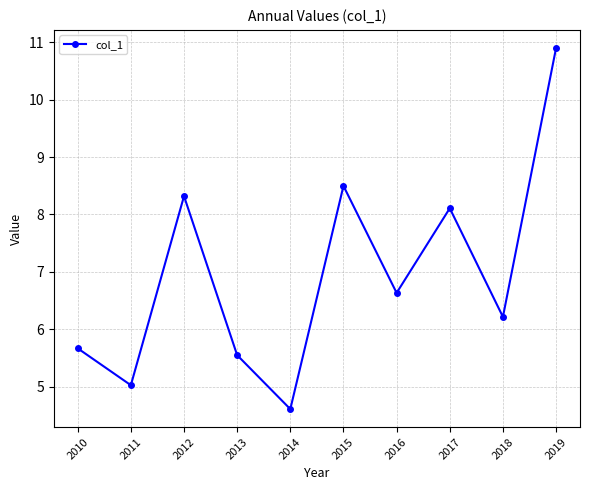

Where is the first local minimum?

2011